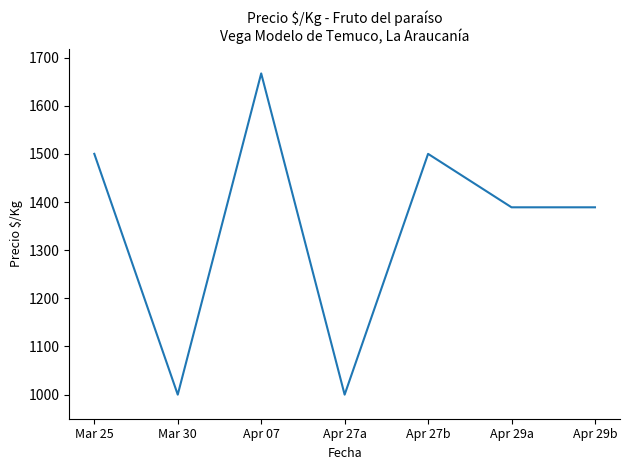

What is the ratio of the value at Mar 25 to the value at Apr 29b?

1.1